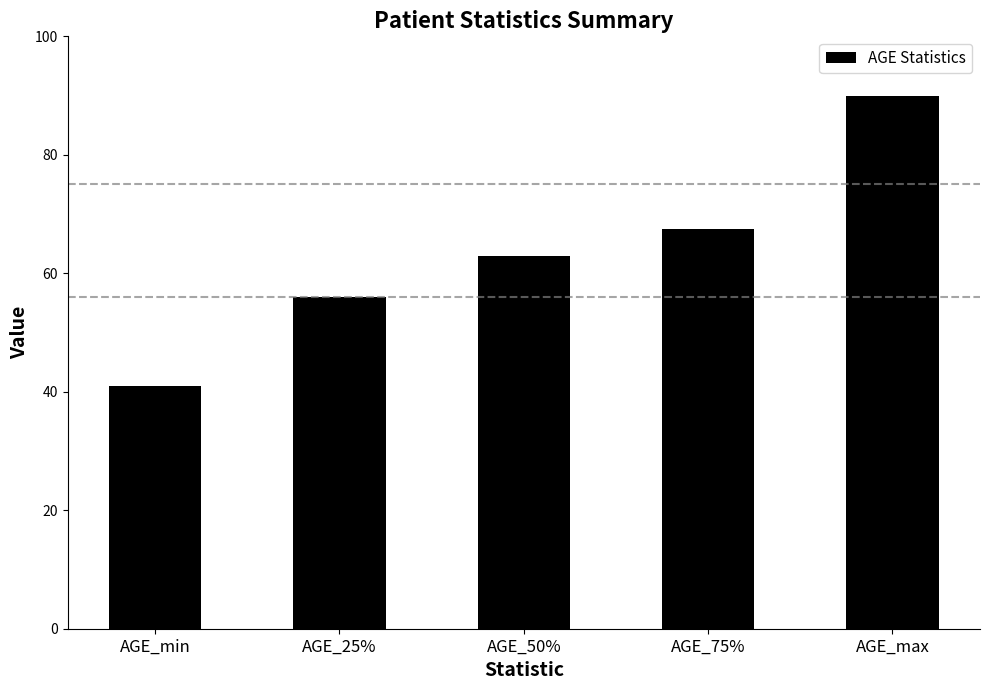

How many data points does each series have?

5